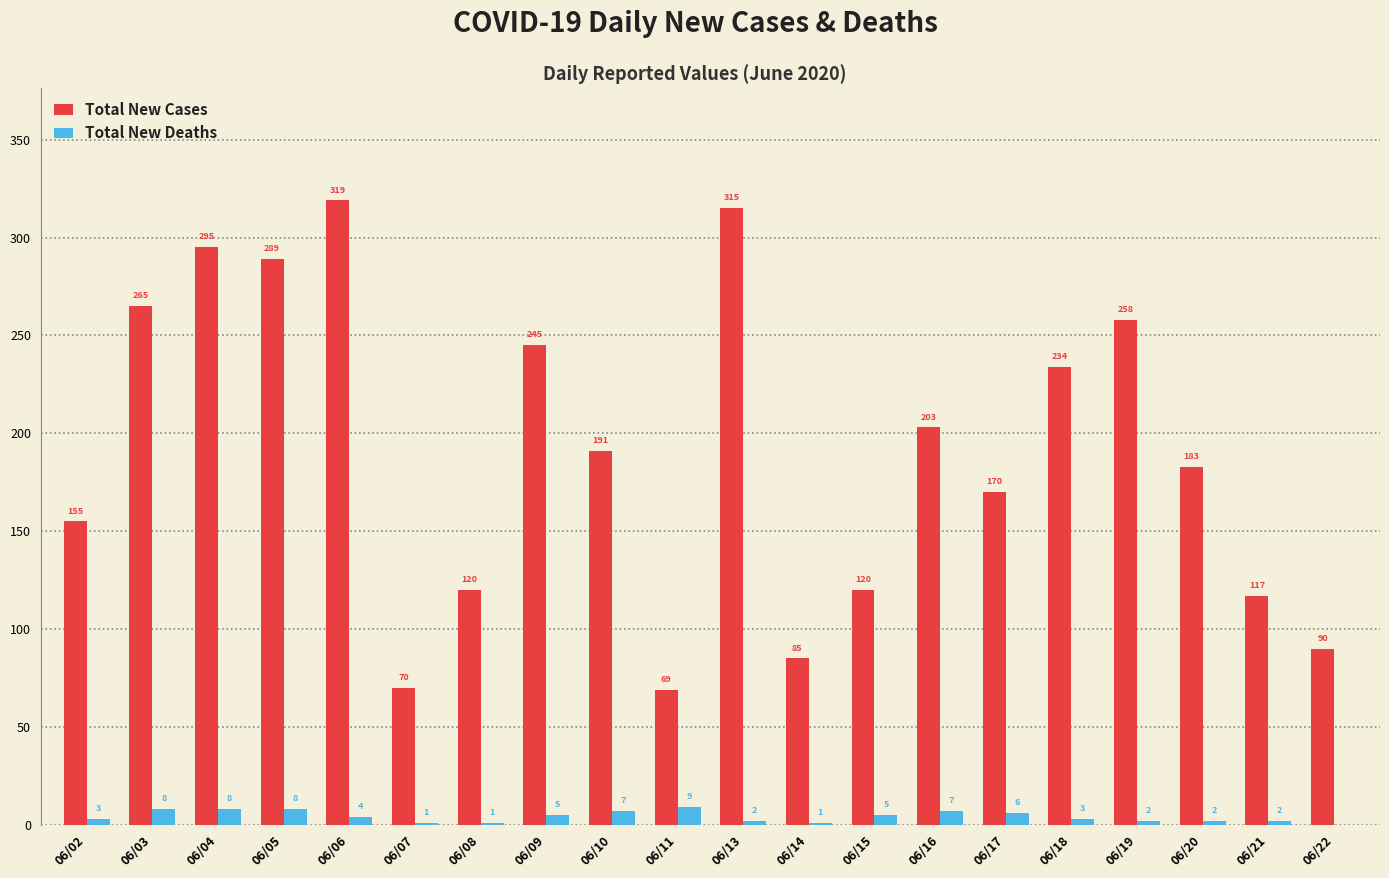

What is the highest value of the Total New Cases series?

319